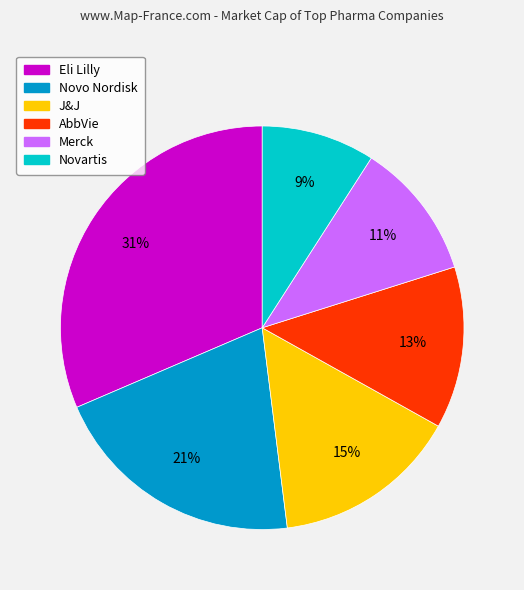

To the nearest percent, what is the combined percentage of AbbVie and Novartis?

22%